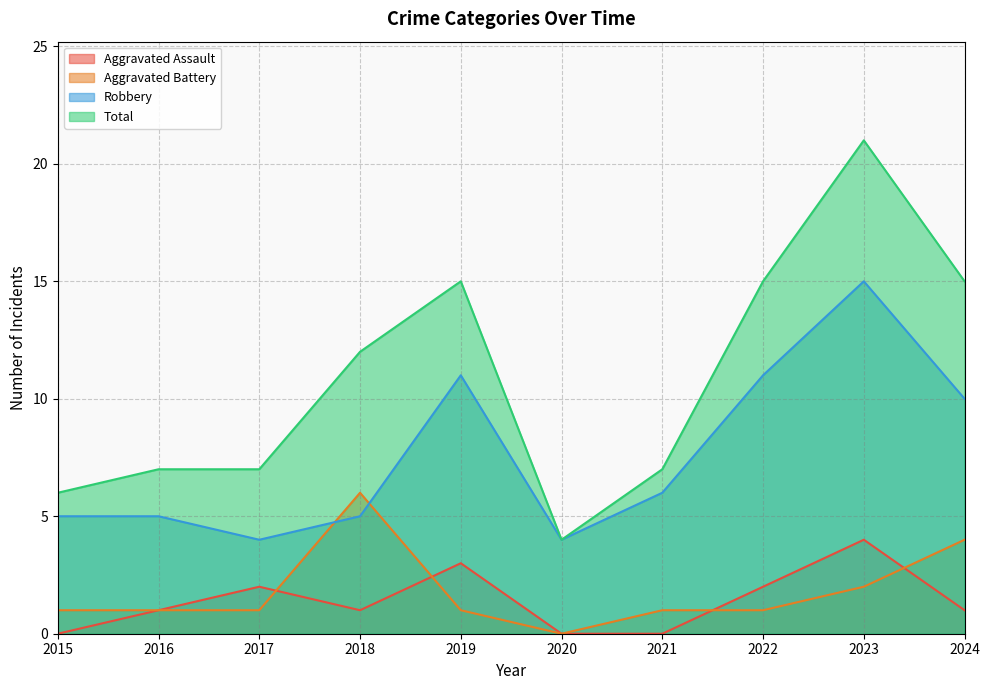

In Total, how many points are lower than both neighbors (excluding endpoints)?

1